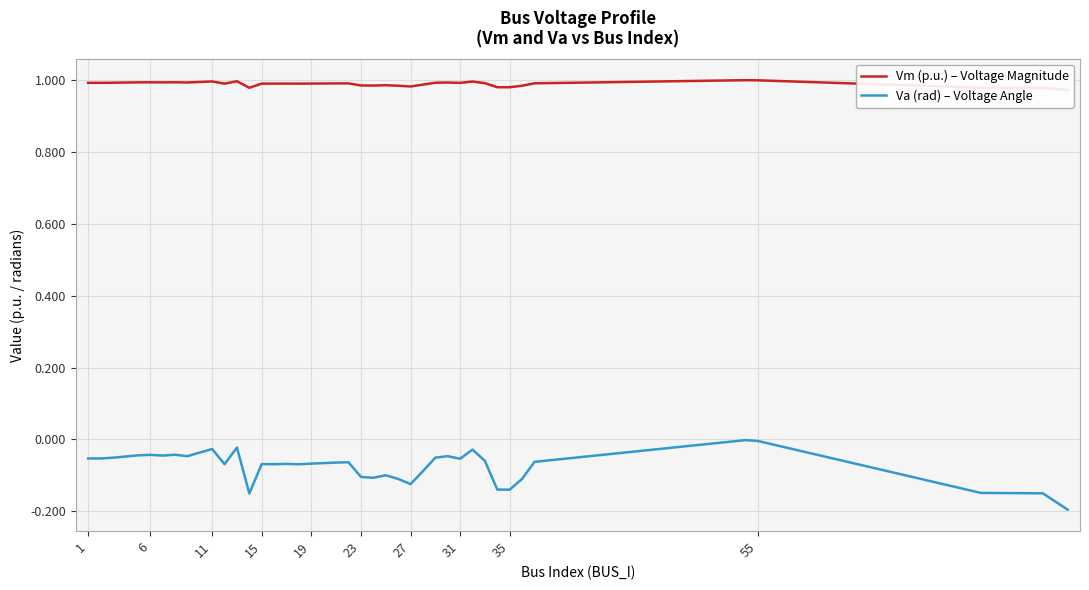

The Vm (p.u.) – Voltage Magnitude series shows 0.3 at 11. True or false?

False